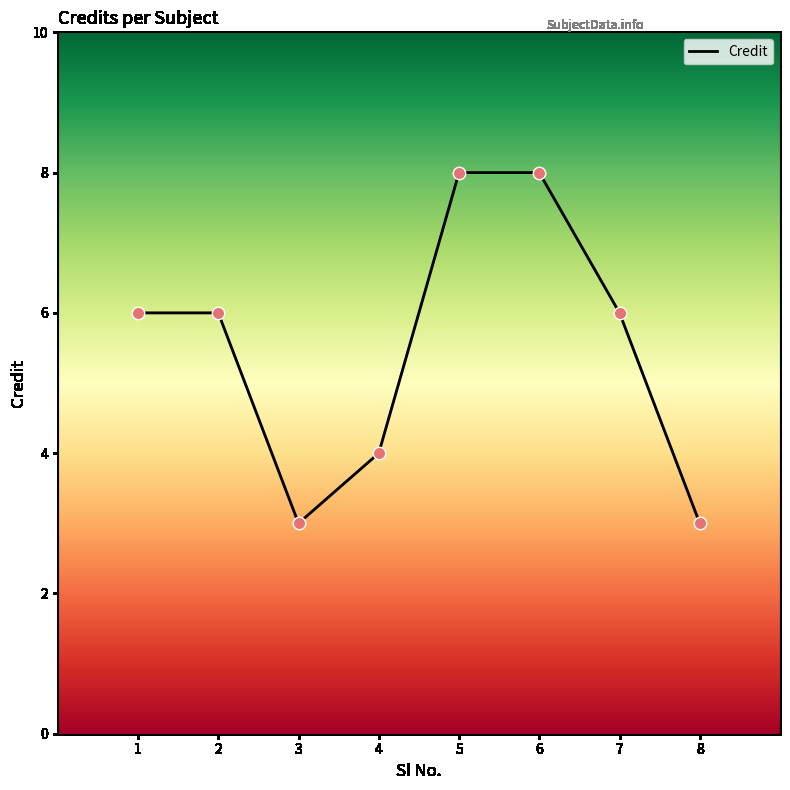

Between 3 and 7, which is larger?

7